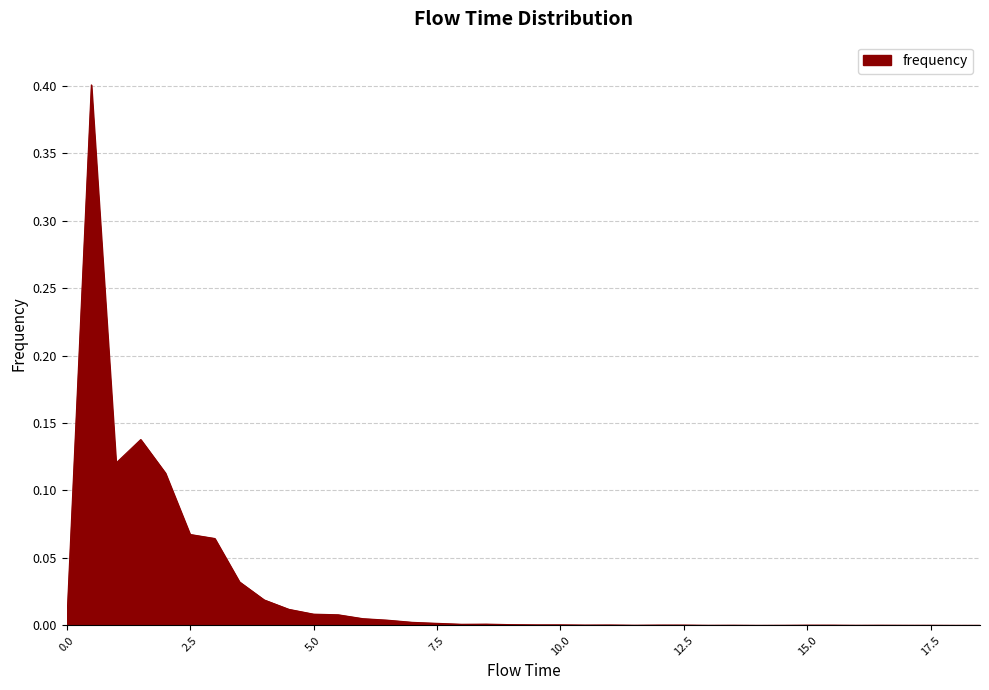

Does the chart display data point markers on the line(s)?

No